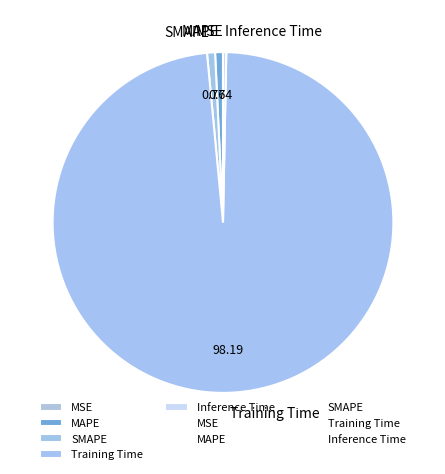

Is SMAPE the majority of the pie?

No